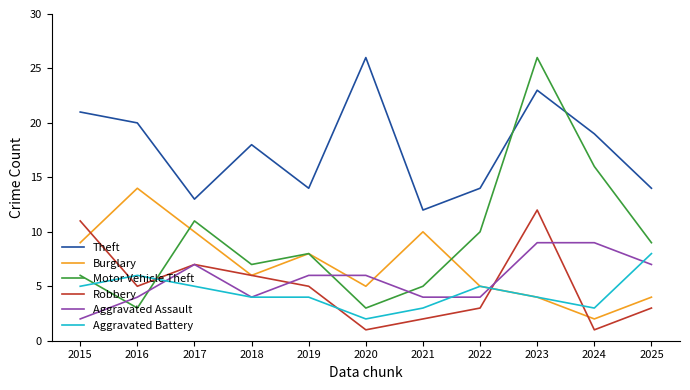

What is the total value across all series at 2022?

41